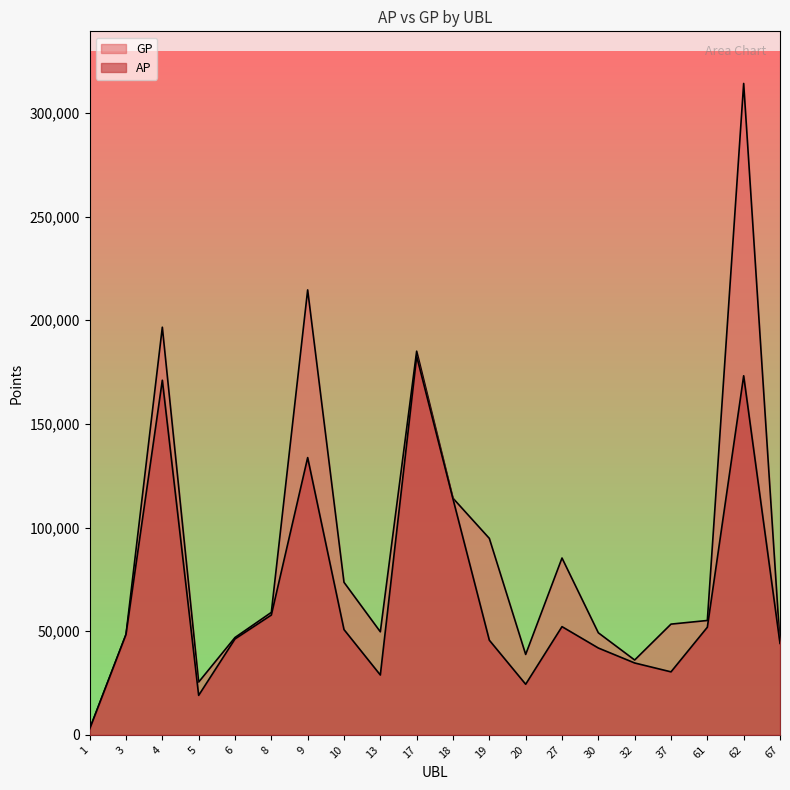

Where is the first local minimum for AP?

5